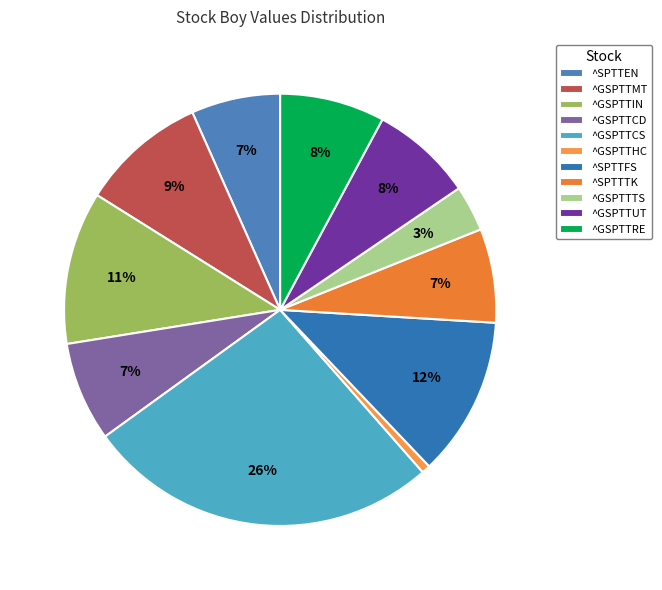

Which category has the biggest portion of the pie?

^GSPTTCS